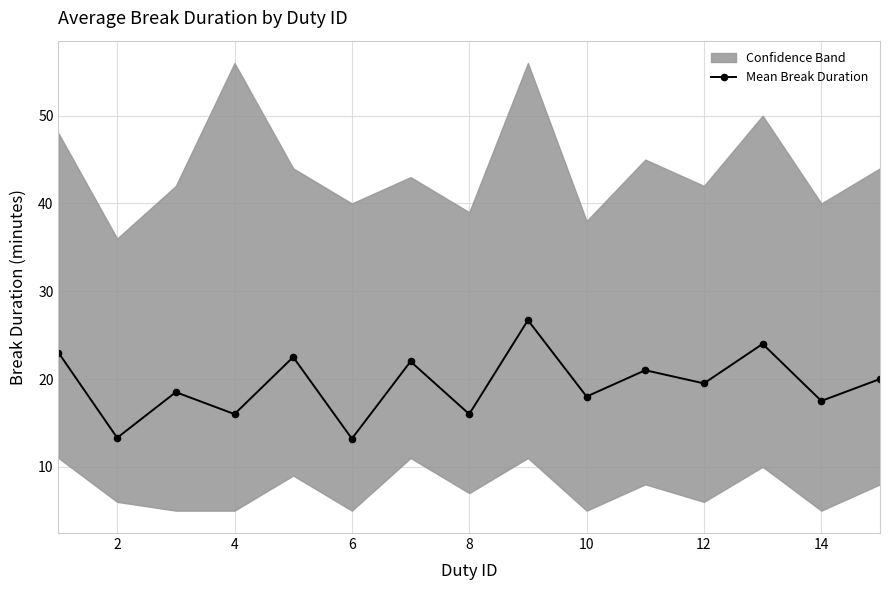

What is the difference between the maximum and minimum values?

13.5